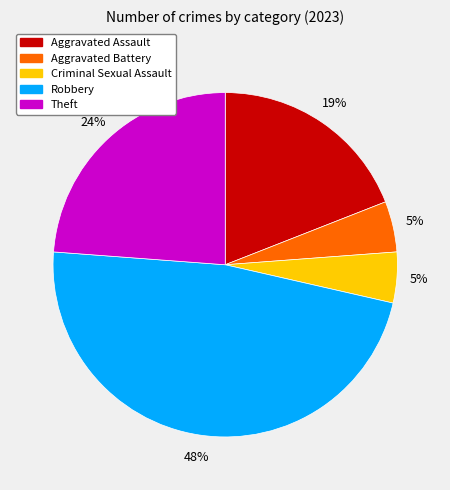

What is the largest slice in the pie chart?

Robbery